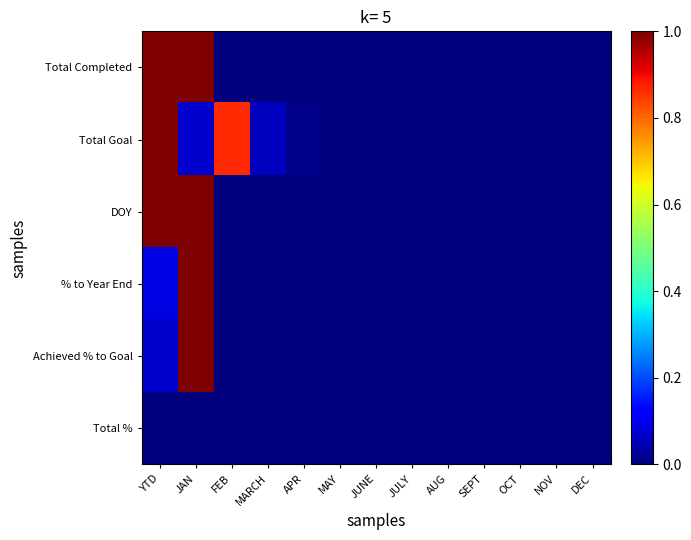

List the series in order of their peak value, lowest first.

Total %, Total Completed, Total Goal, DOY, % to Year End, Achieved % to Goal